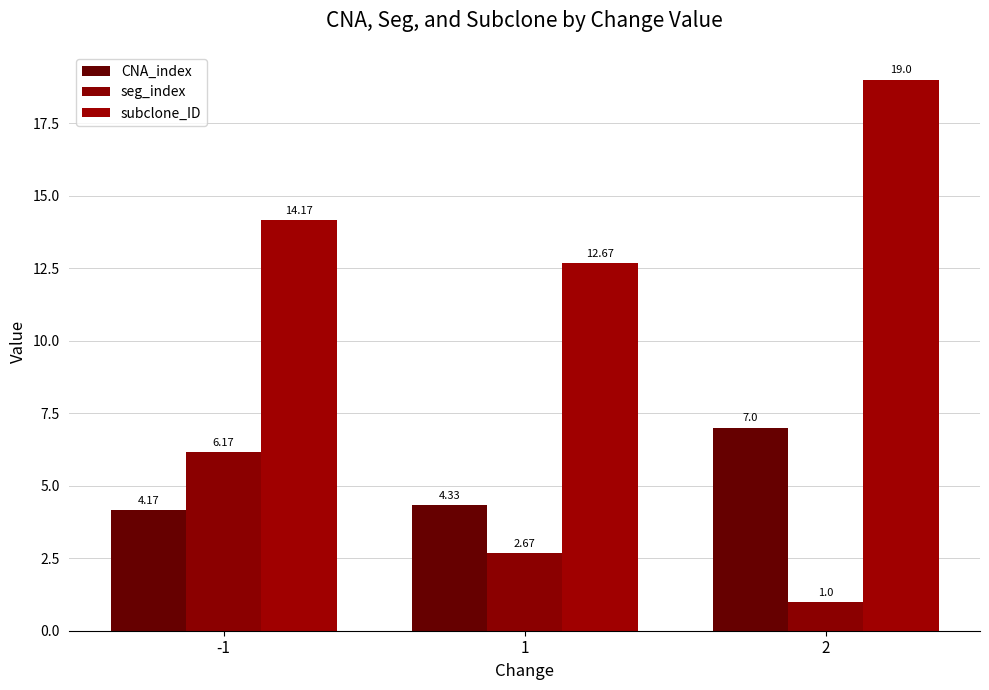

What is the maximum value shown in the chart?

19.0